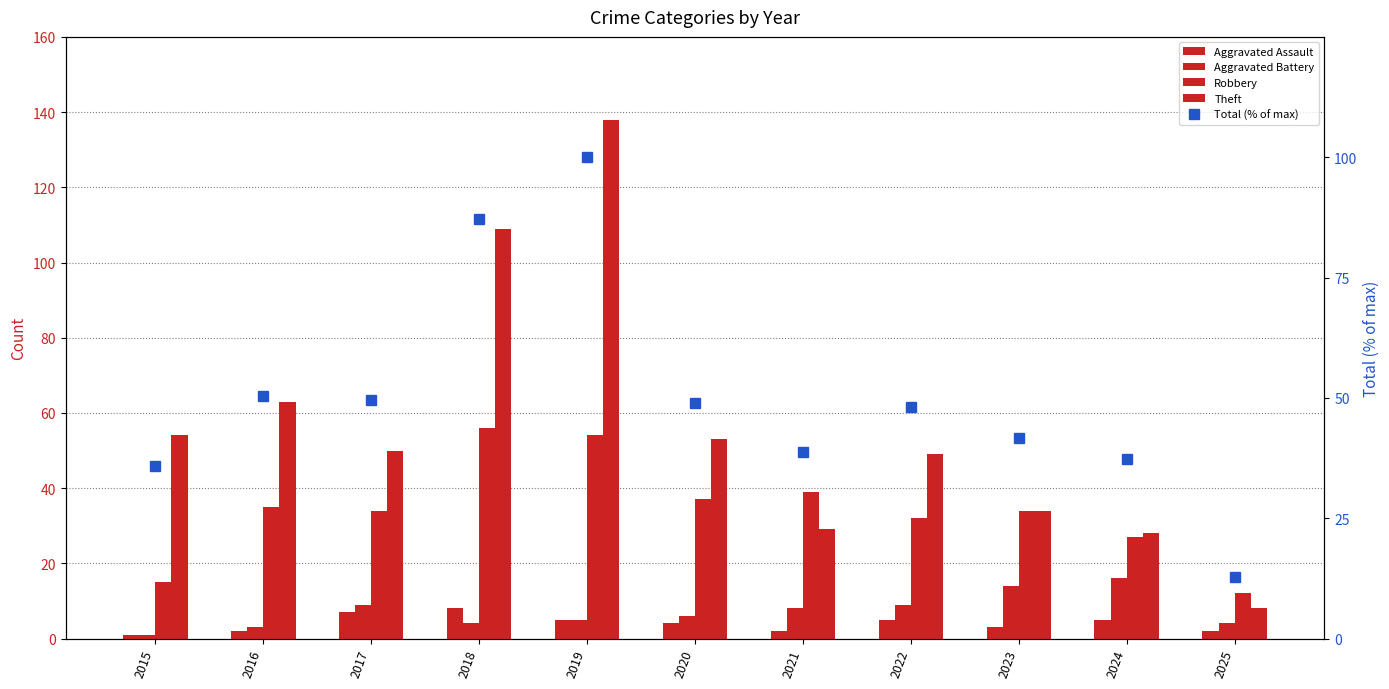

True or false: Theft has a value of 53.9 at 2023.

False